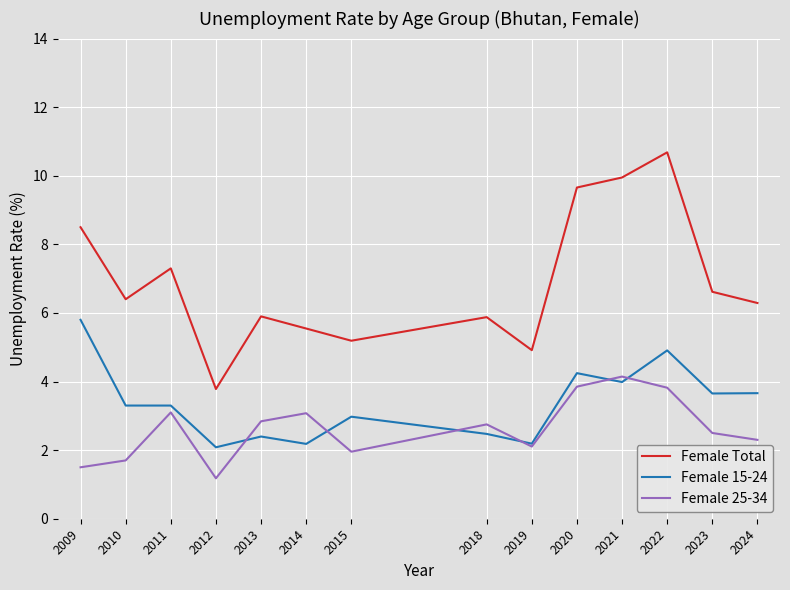

What is the difference between the maximum and minimum values in the Female 25-34 series?

3.0